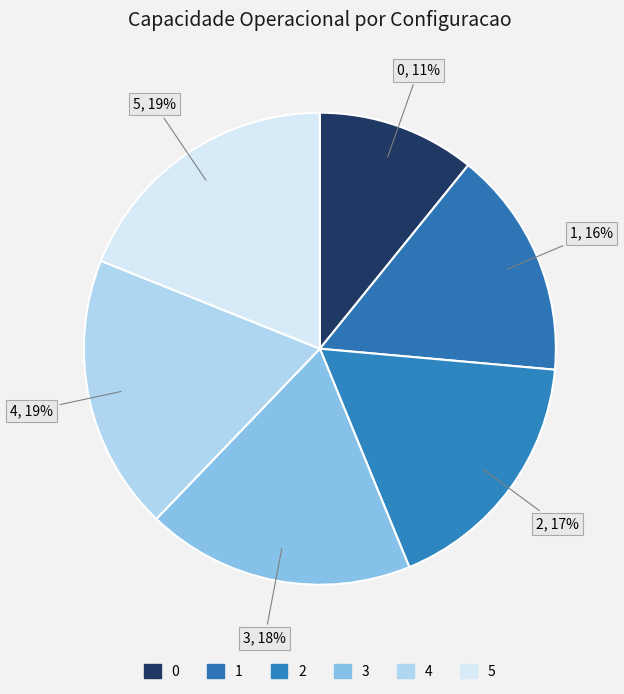

Is 3 the majority of the pie?

No